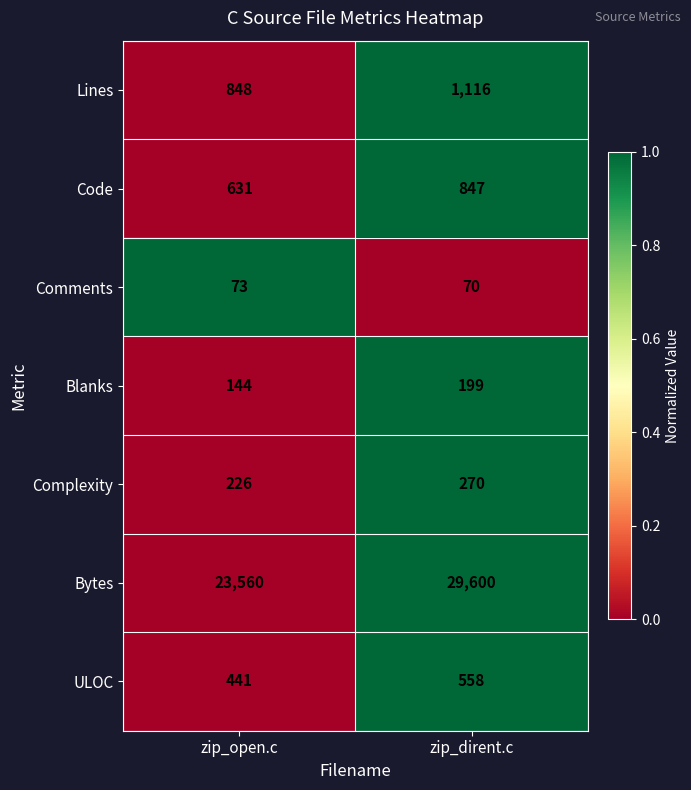

Reading left to right, extract all data points from this chart.

Lines: zip_open.c=848	zip_dirent.c=1116
Code: zip_open.c=631	zip_dirent.c=847
Comments: zip_open.c=73	zip_dirent.c=70
Blanks: zip_open.c=144	zip_dirent.c=199
Complexity: zip_open.c=226	zip_dirent.c=270
Bytes: zip_open.c=23560	zip_dirent.c=29600
ULOC: zip_open.c=441	zip_dirent.c=558